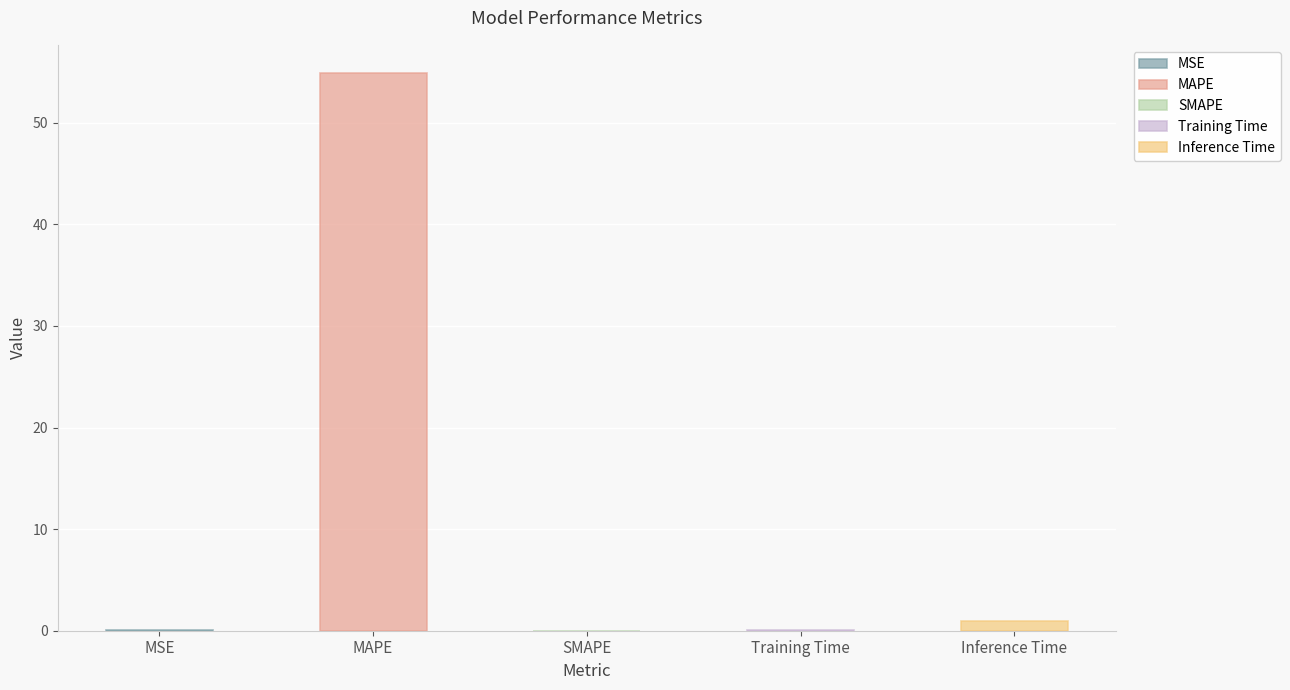

Which category has the lowest value across all series?

SMAPE